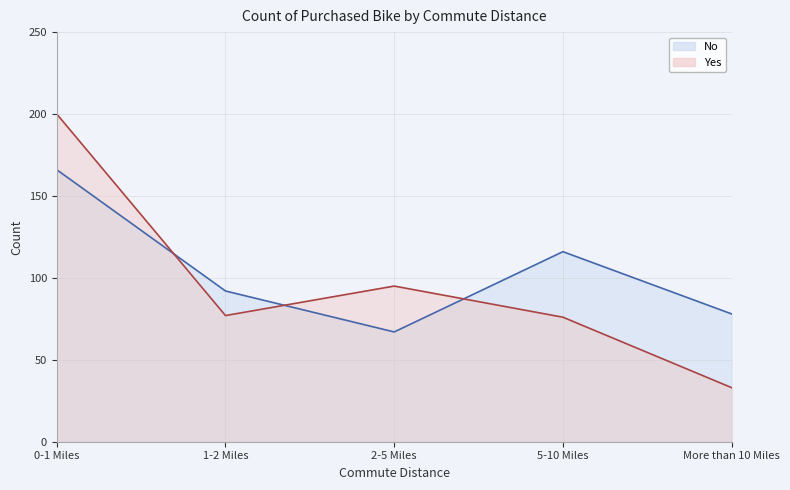

Which series changed the most between 2-5 Miles and More than 10 Miles?

Yes